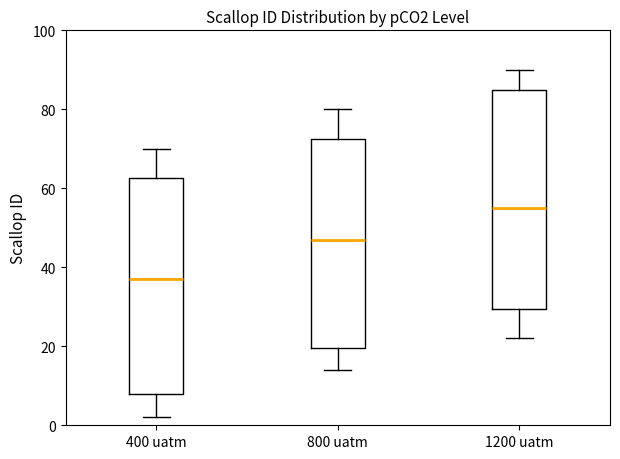

Which box has the lowest median line?

400 uatm